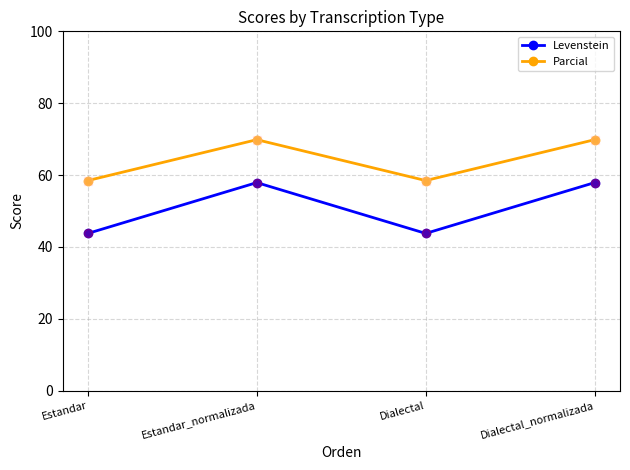

How many interior local valleys does the Levenstein series have?

1